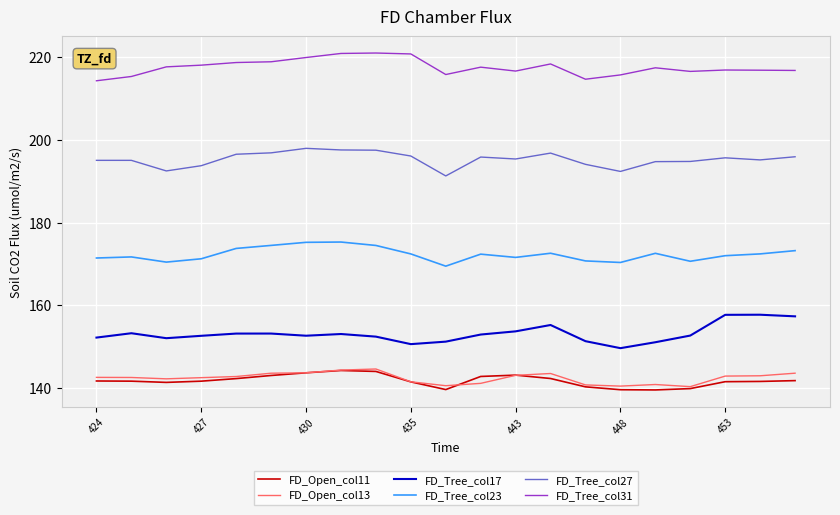

What is the minimum value shown in the chart?

139.5